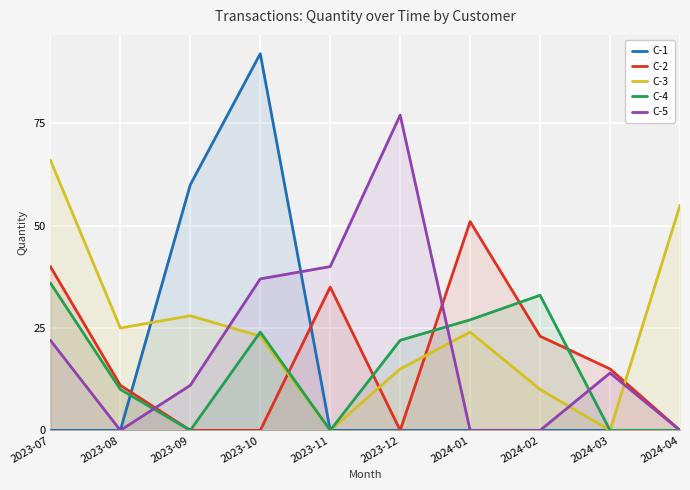

Which category has the highest value in the C-5 series?

2023-12